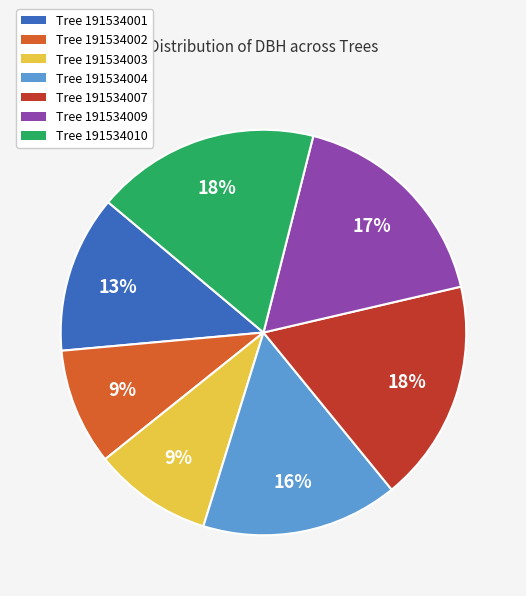

Do Tree 191534003 and Tree 191534007 together represent more than half of the pie?

No